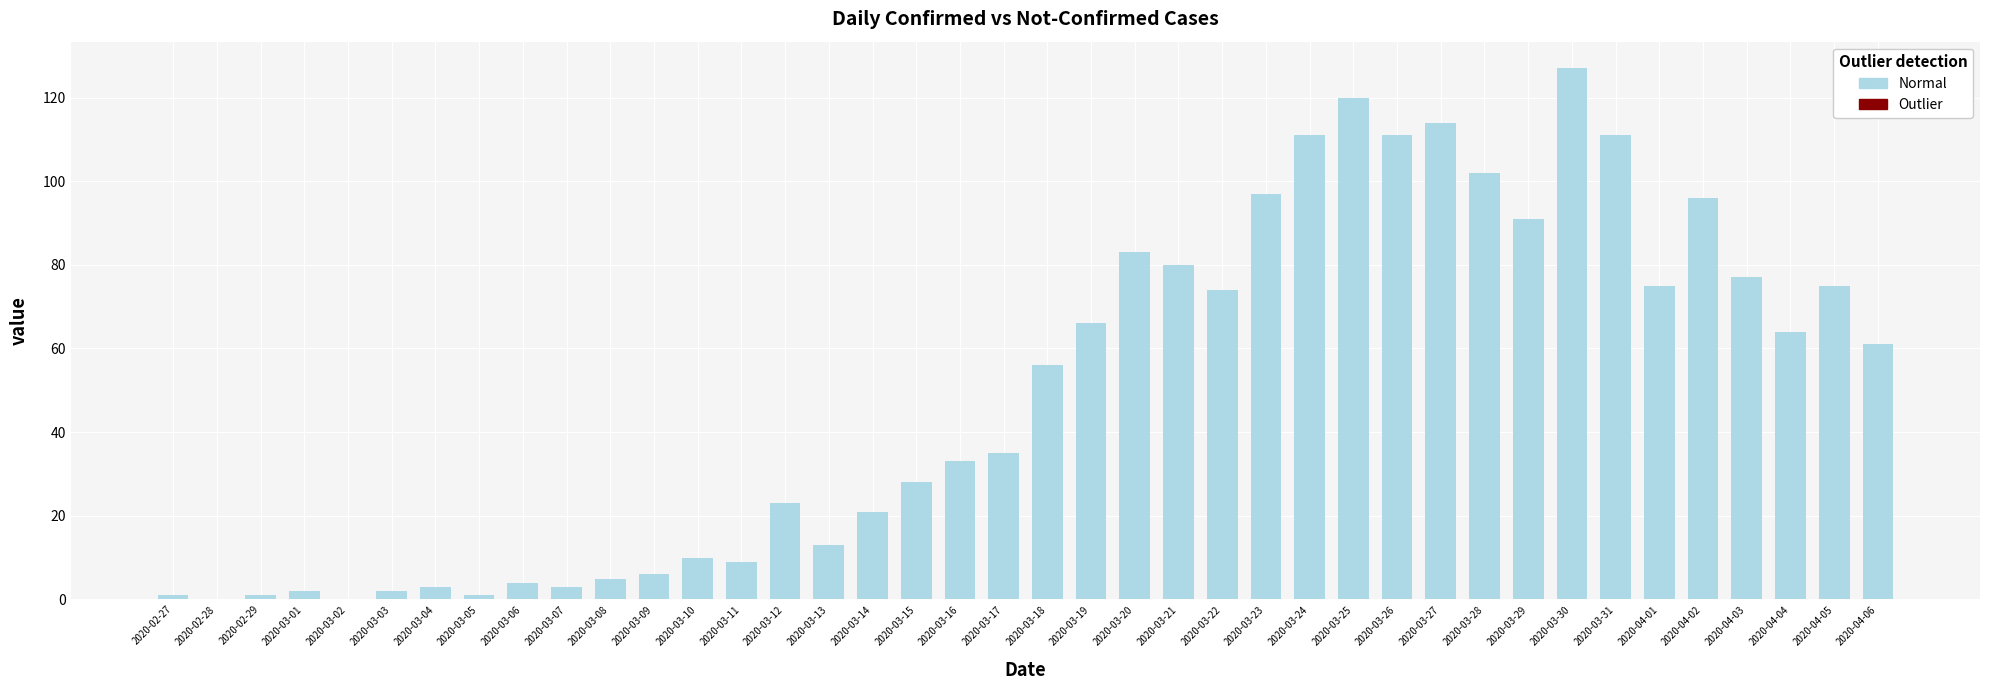

Is it true that the value at 2020-03-12 is 35?

False